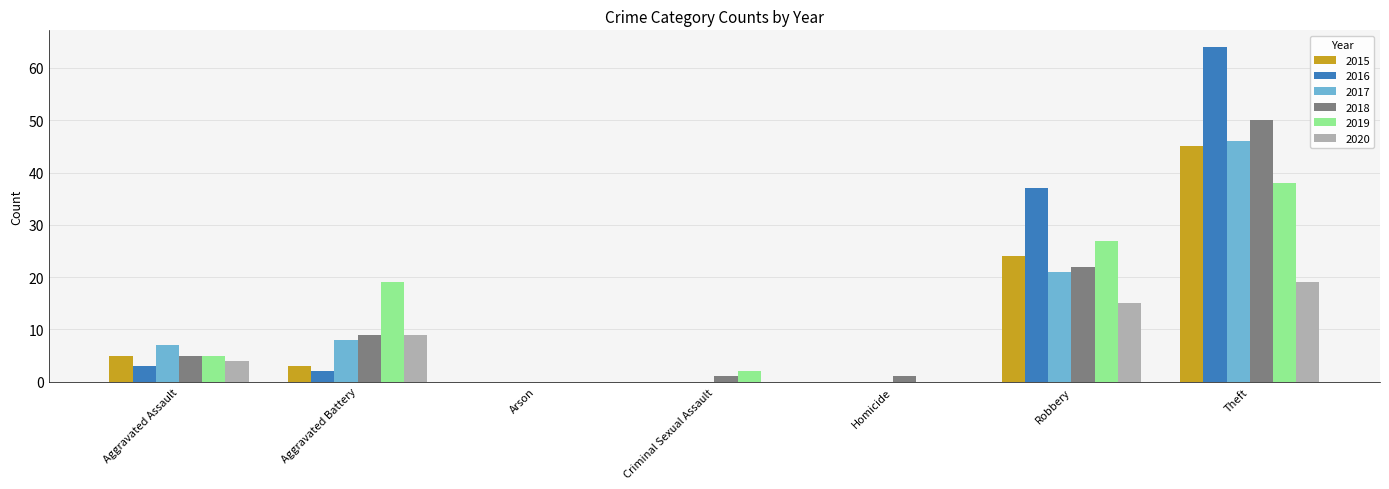

Count the number of categories in the chart.

7